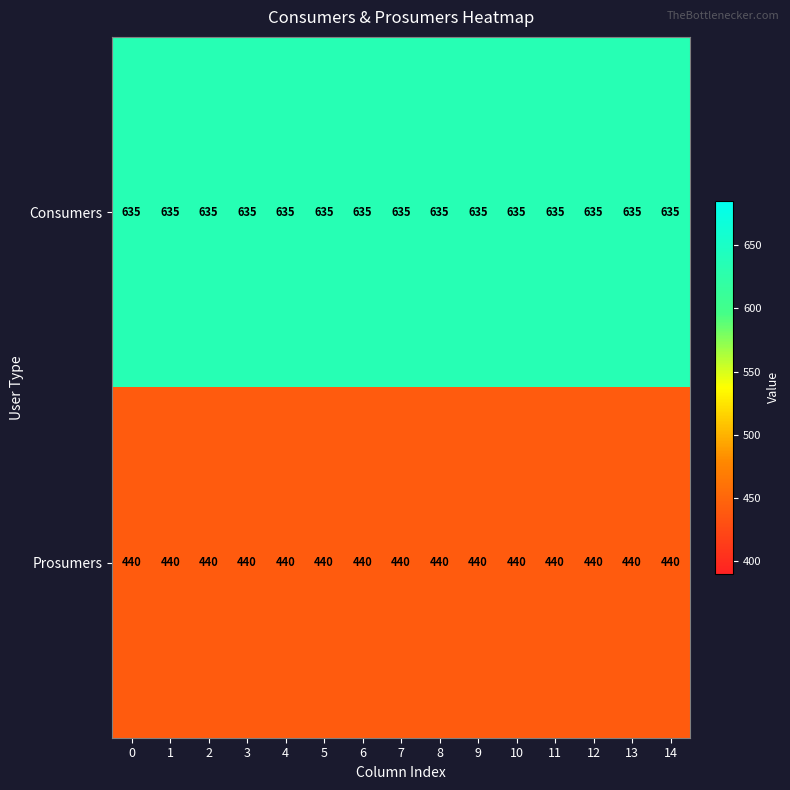

What is the smallest value displayed?

440